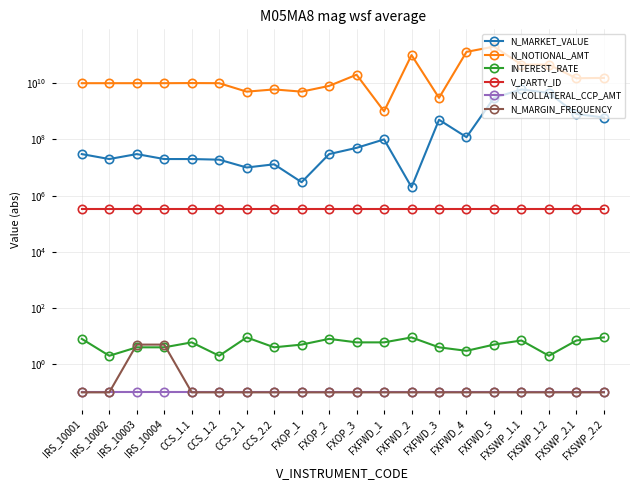

Which category has the highest value in the N_MARGIN_FREQUENCY series?

IRS_10003